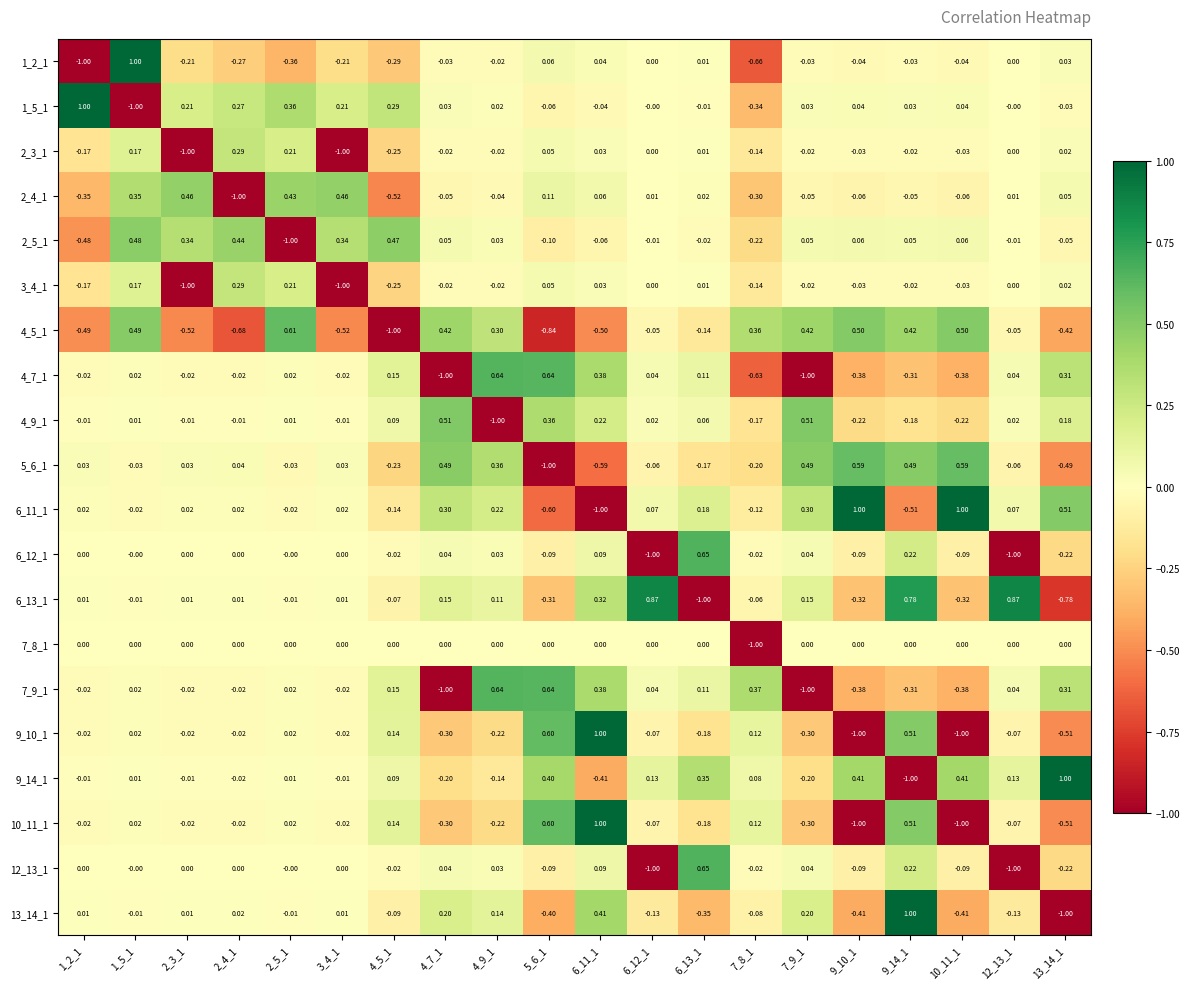

Is the value of 9_14_1 at 13_14_1 greater than the value of 4_7_1 at 3_4_1?

Yes